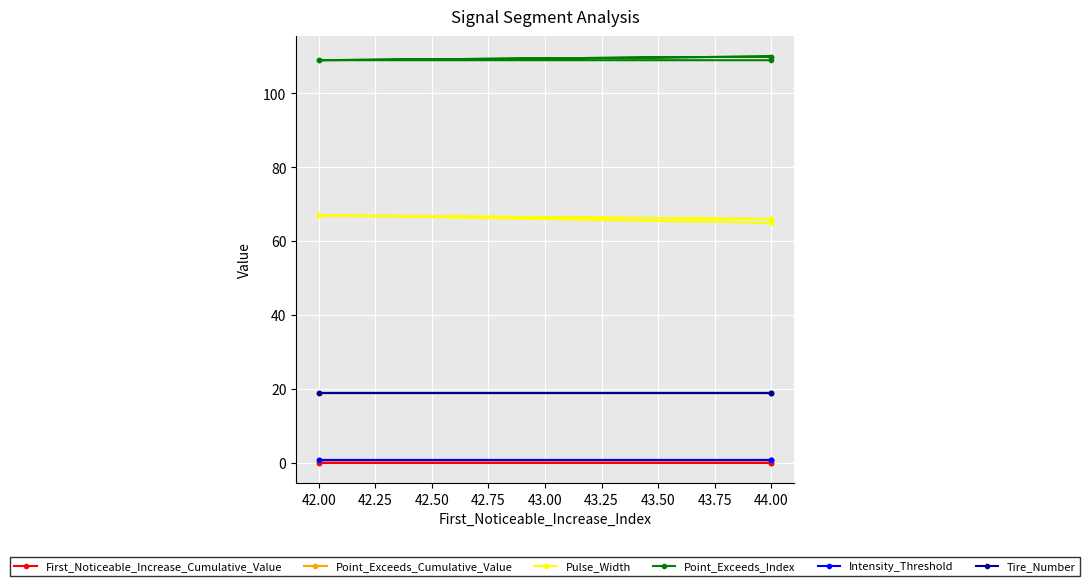

The Point_Exceeds_Cumulative_Value series shows 0.7 at 44.00. True or false?

True